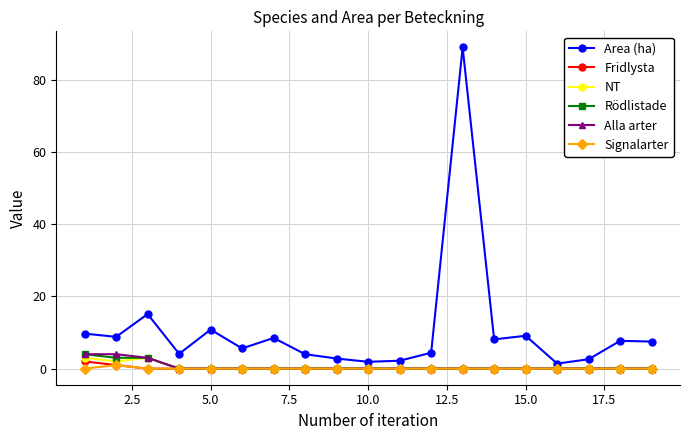

What is the average value of the Signalarter series?

0.1